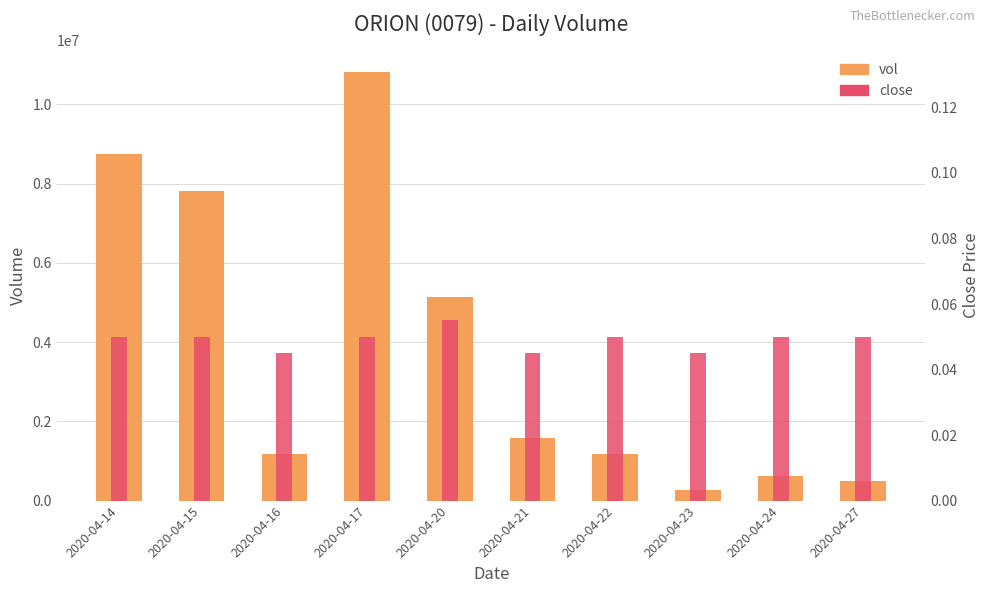

What is the approximate value of vol at 2020-04-21?

1589800.0